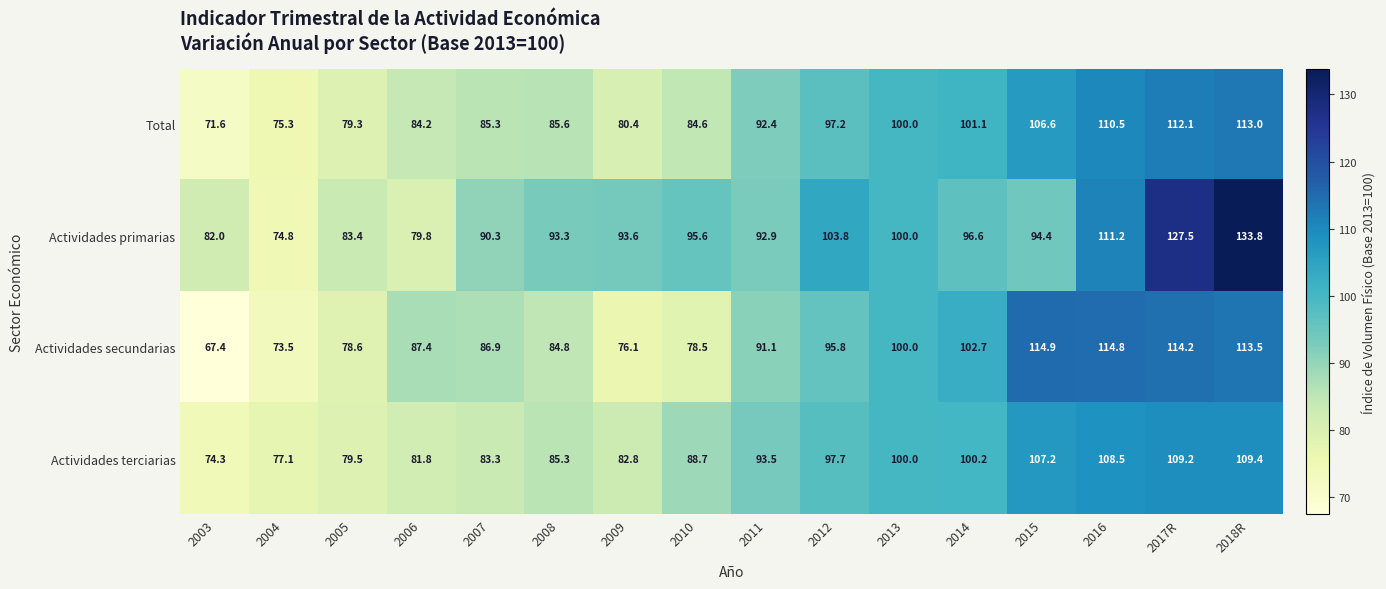

Which category has the highest value in the Actividades secundarias series?

2015